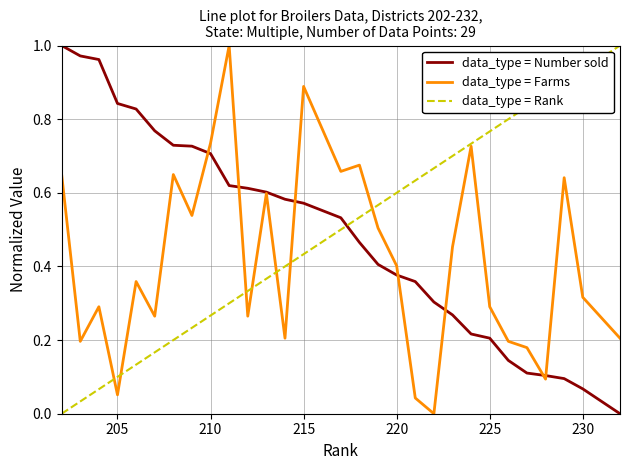

After their last crossing, which series has the higher values: data_type = Rank or data_type = Number sold?

data_type = Rank